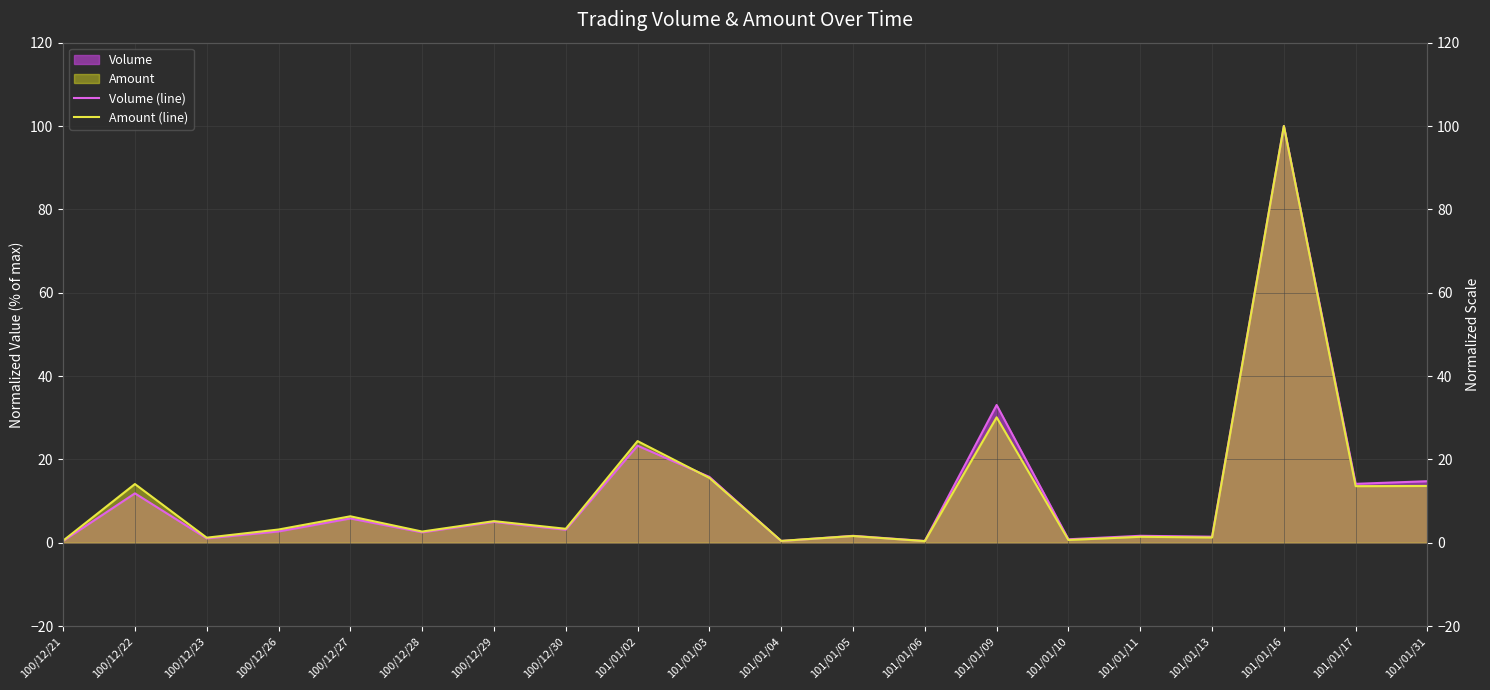

How many data points does each series have?

20